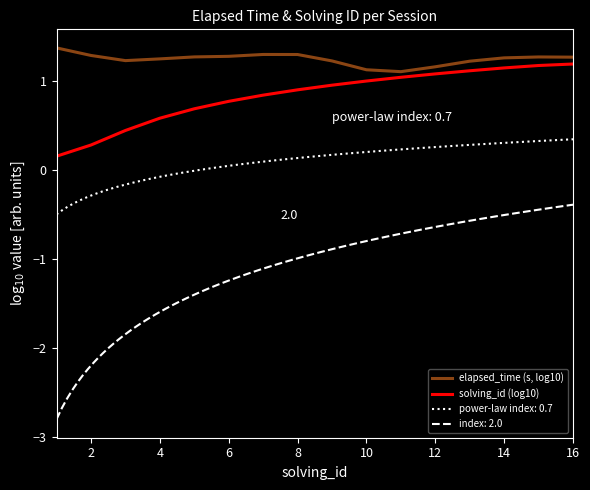

At how many categories does at least one series exceed 0?

16